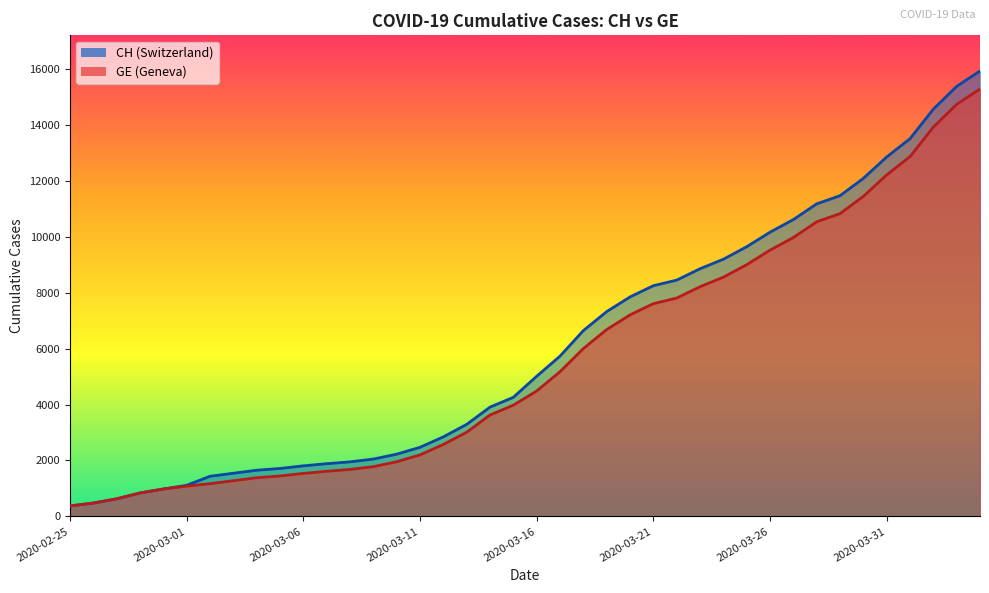

What is the sum of all CH values?

242133